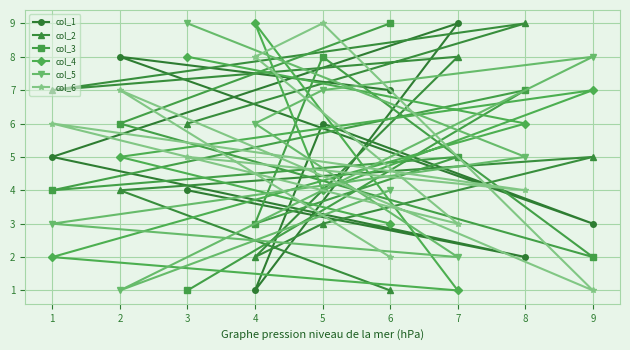

Reading left to right, list all the values displayed in this chart.

col_1: 1=5	2=8	3=4	4=1	5=6	6=7	7=9	8=2	9=3
col_2: 1=7	2=4	3=6	4=2	5=3	6=1	7=8	8=9	9=5
col_3: 1=4	2=6	3=1	4=3	5=8	6=9	7=5	8=7	9=2
col_4: 1=2	2=5	3=8	4=9	5=4	6=3	7=1	8=6	9=7
col_5: 1=3	2=1	3=9	4=6	5=7	6=4	7=2	8=5	9=8
col_6: 1=6	2=7	3=5	4=8	5=9	6=2	7=3	8=4	9=1